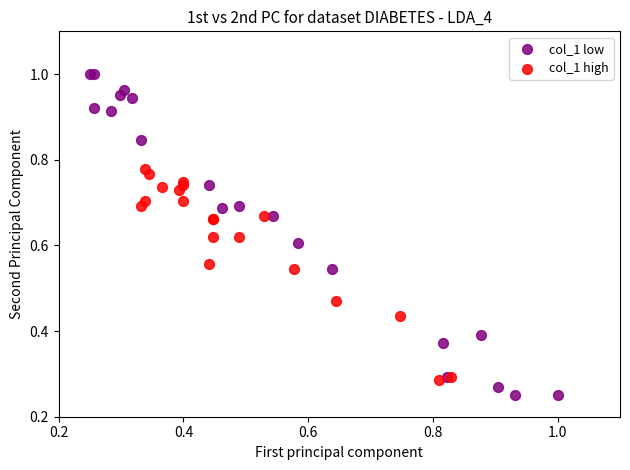

Which series has the largest Y range (max minus min)?

col_1 low